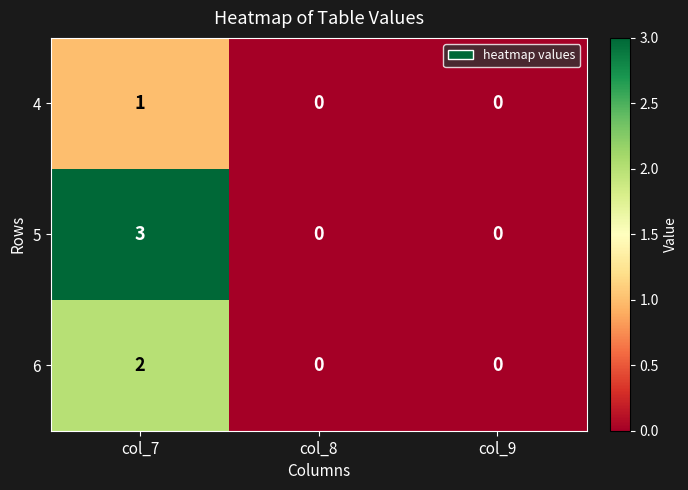

How many positive values does the 4 series have?

1